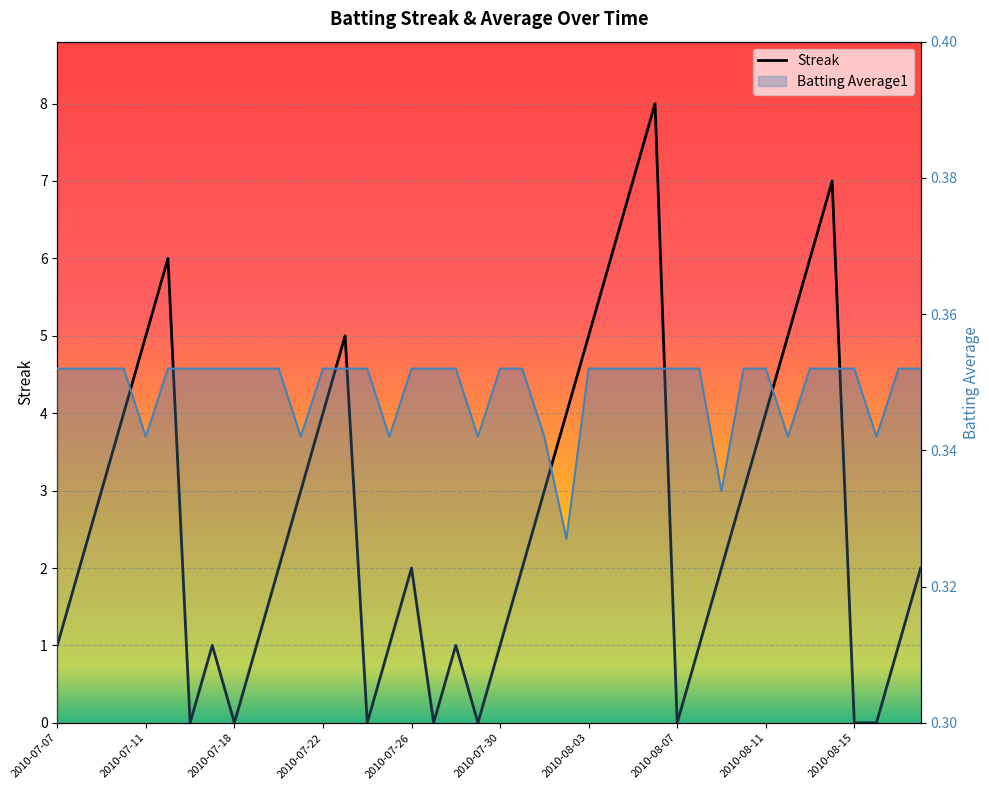

Where is the first local minimum for Streak?

2010-07-16